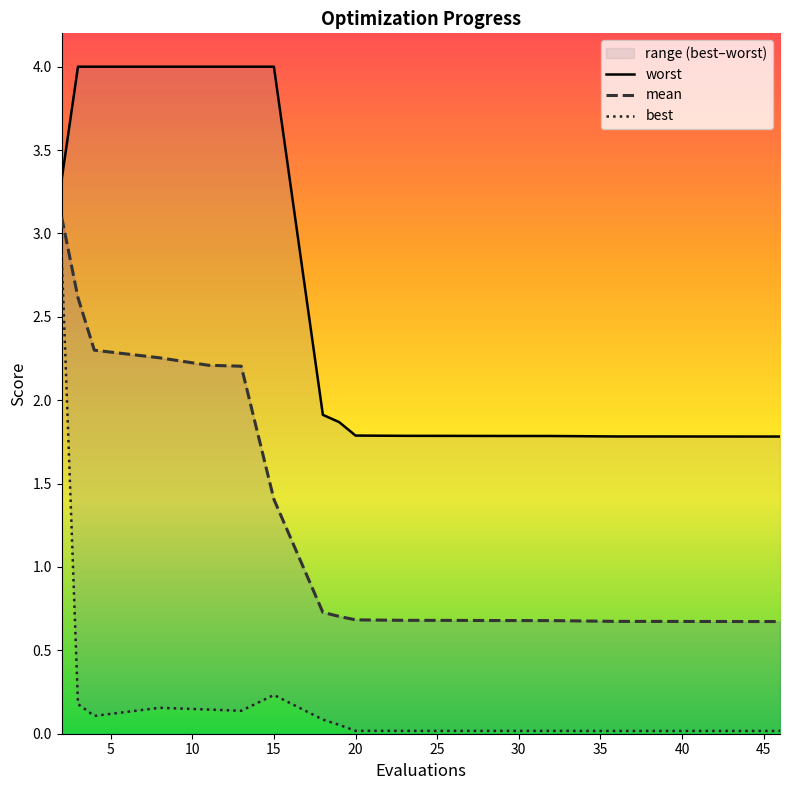

What is the value of the best point at the 9th from the left?

0.1